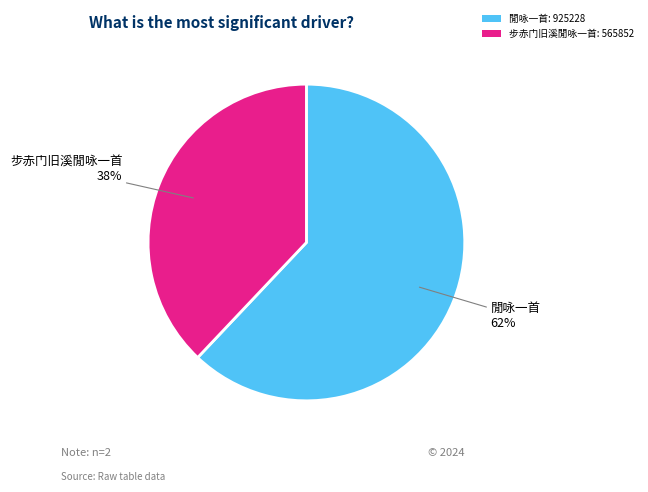

To the nearest percent, what percentage of the pie is 步赤门旧溪閒咏一首?

38%